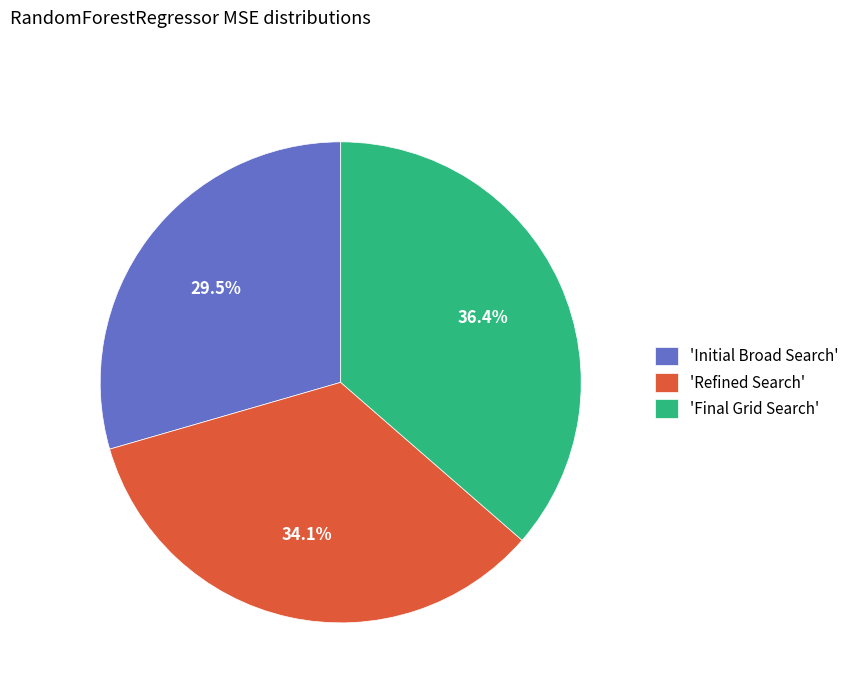

What is the total percentage of 'Final Grid Search' and 'Refined Search'?

70.5%